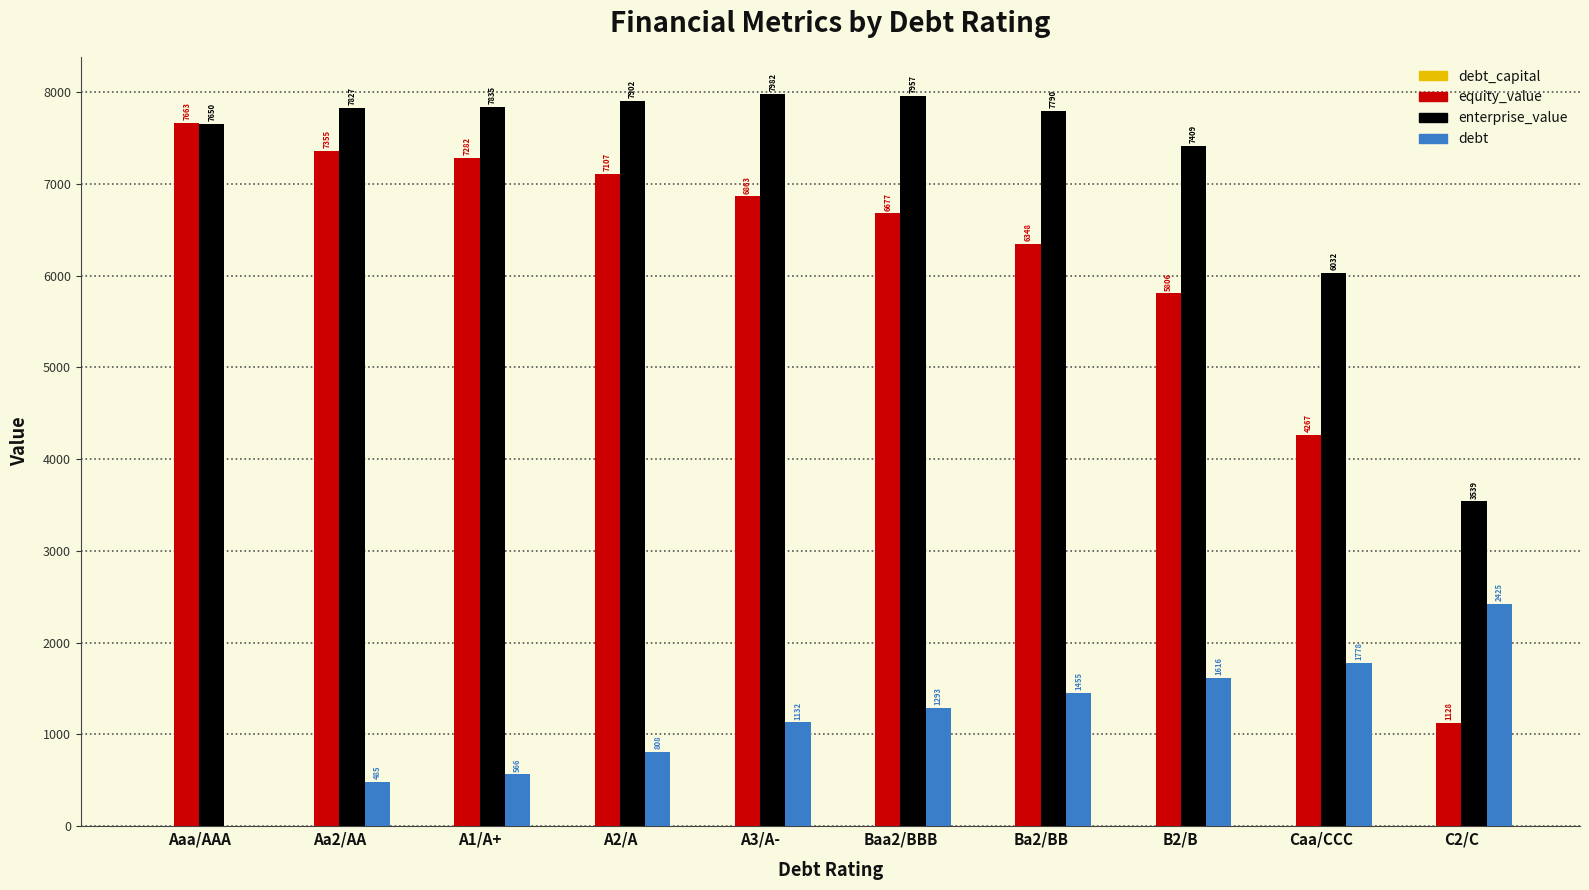

Which series has the largest range (max minus min)?

equity_value